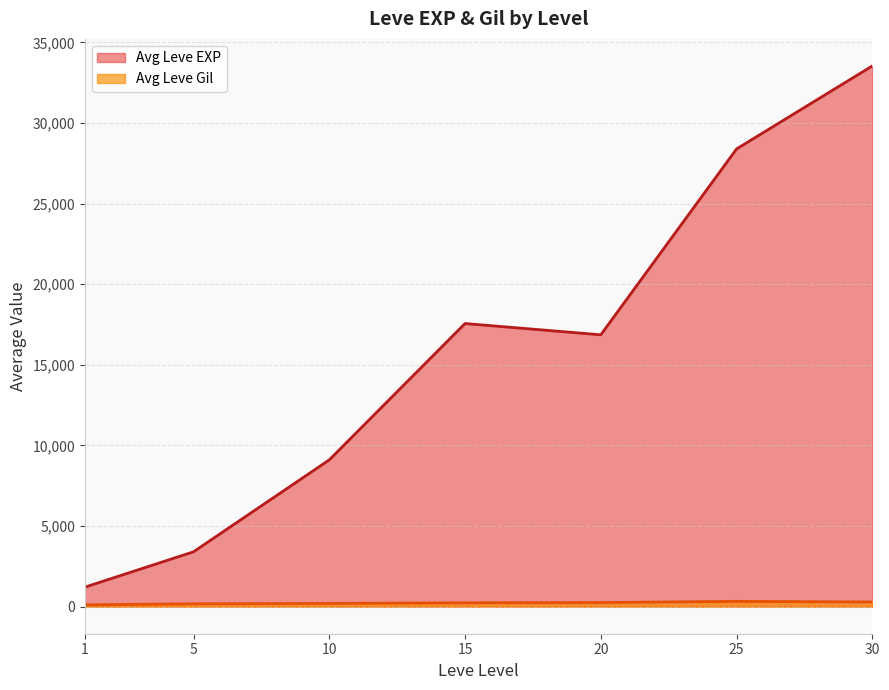

Which series has the largest total across all categories?

Avg Leve EXP